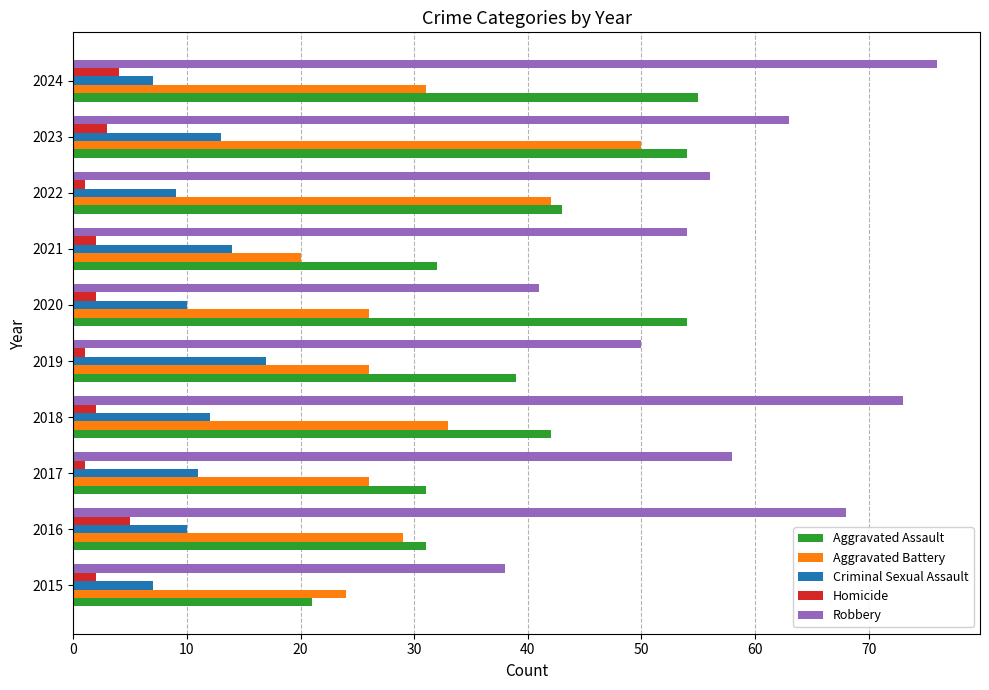

At how many categories does at least one series exceed 18?

10